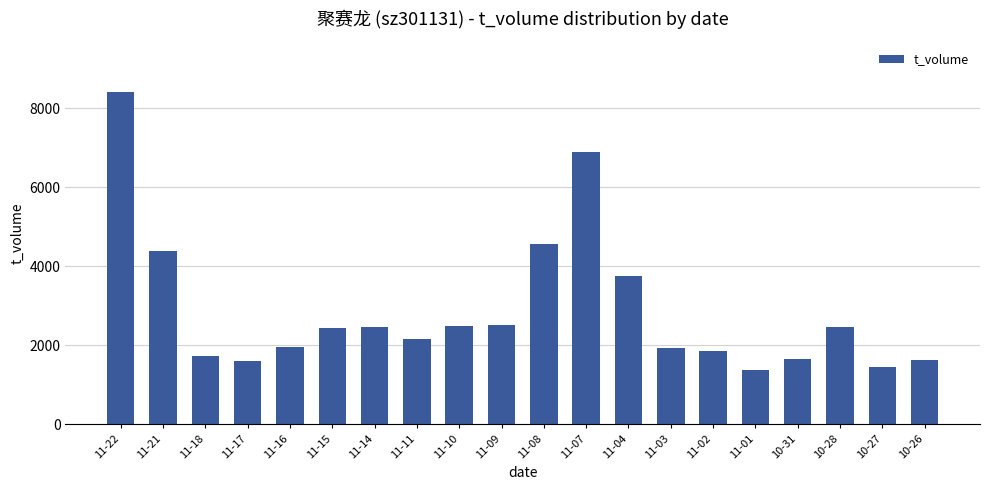

Is it true that the value at 11-03 is 1922?

True